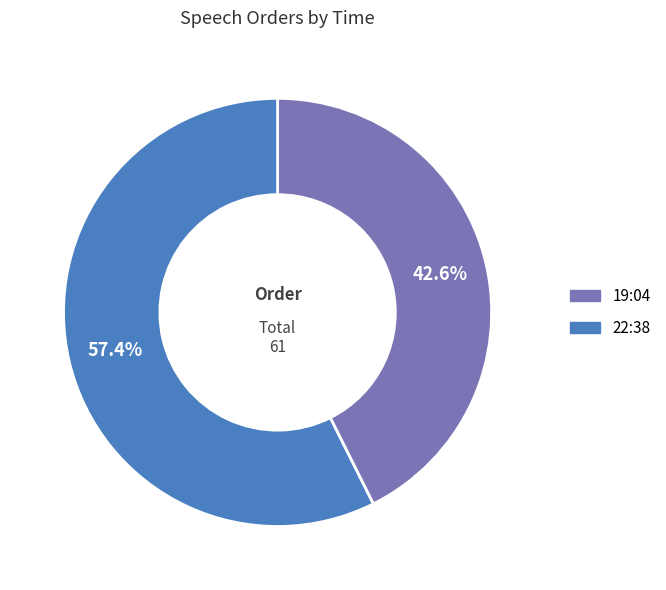

What percentage is the 19:04 slice, to the nearest percent?

43%